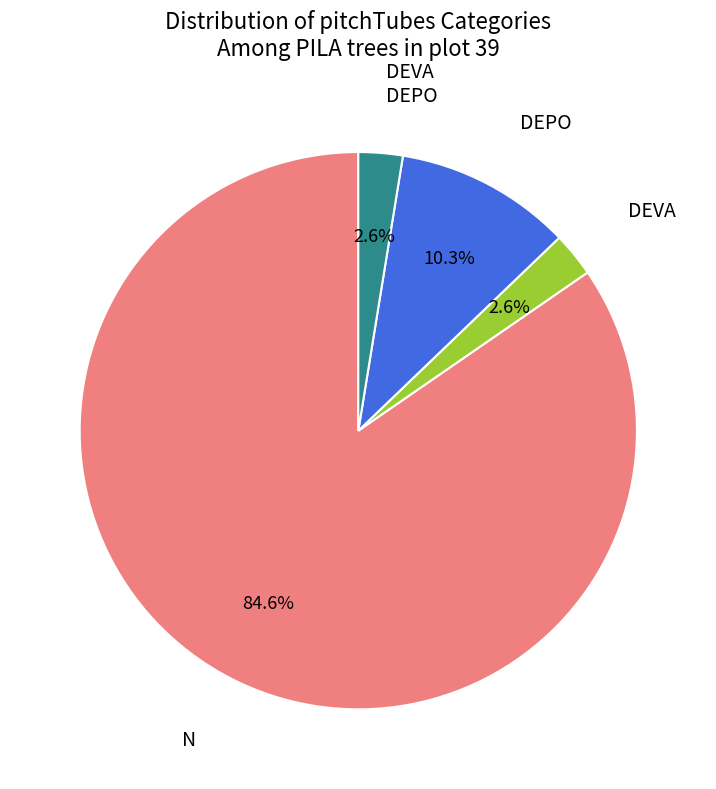

Is there a majority slice in this chart?

Yes